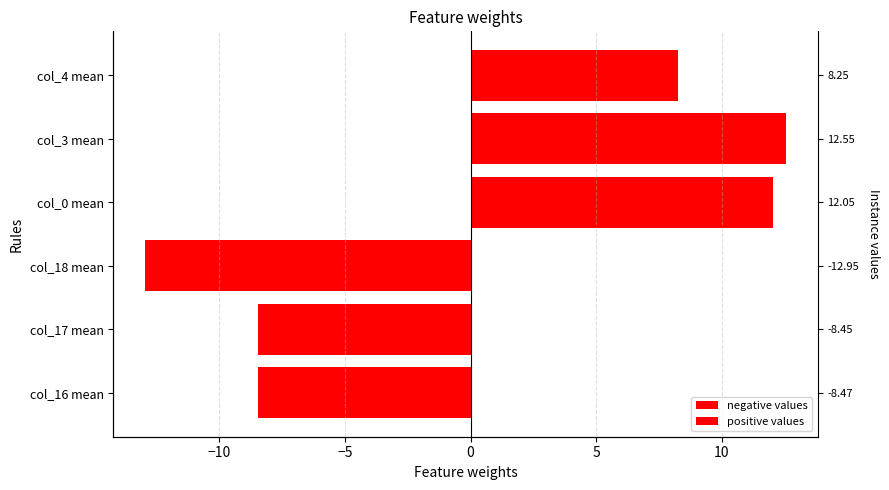

How many bars are there in each group?

2